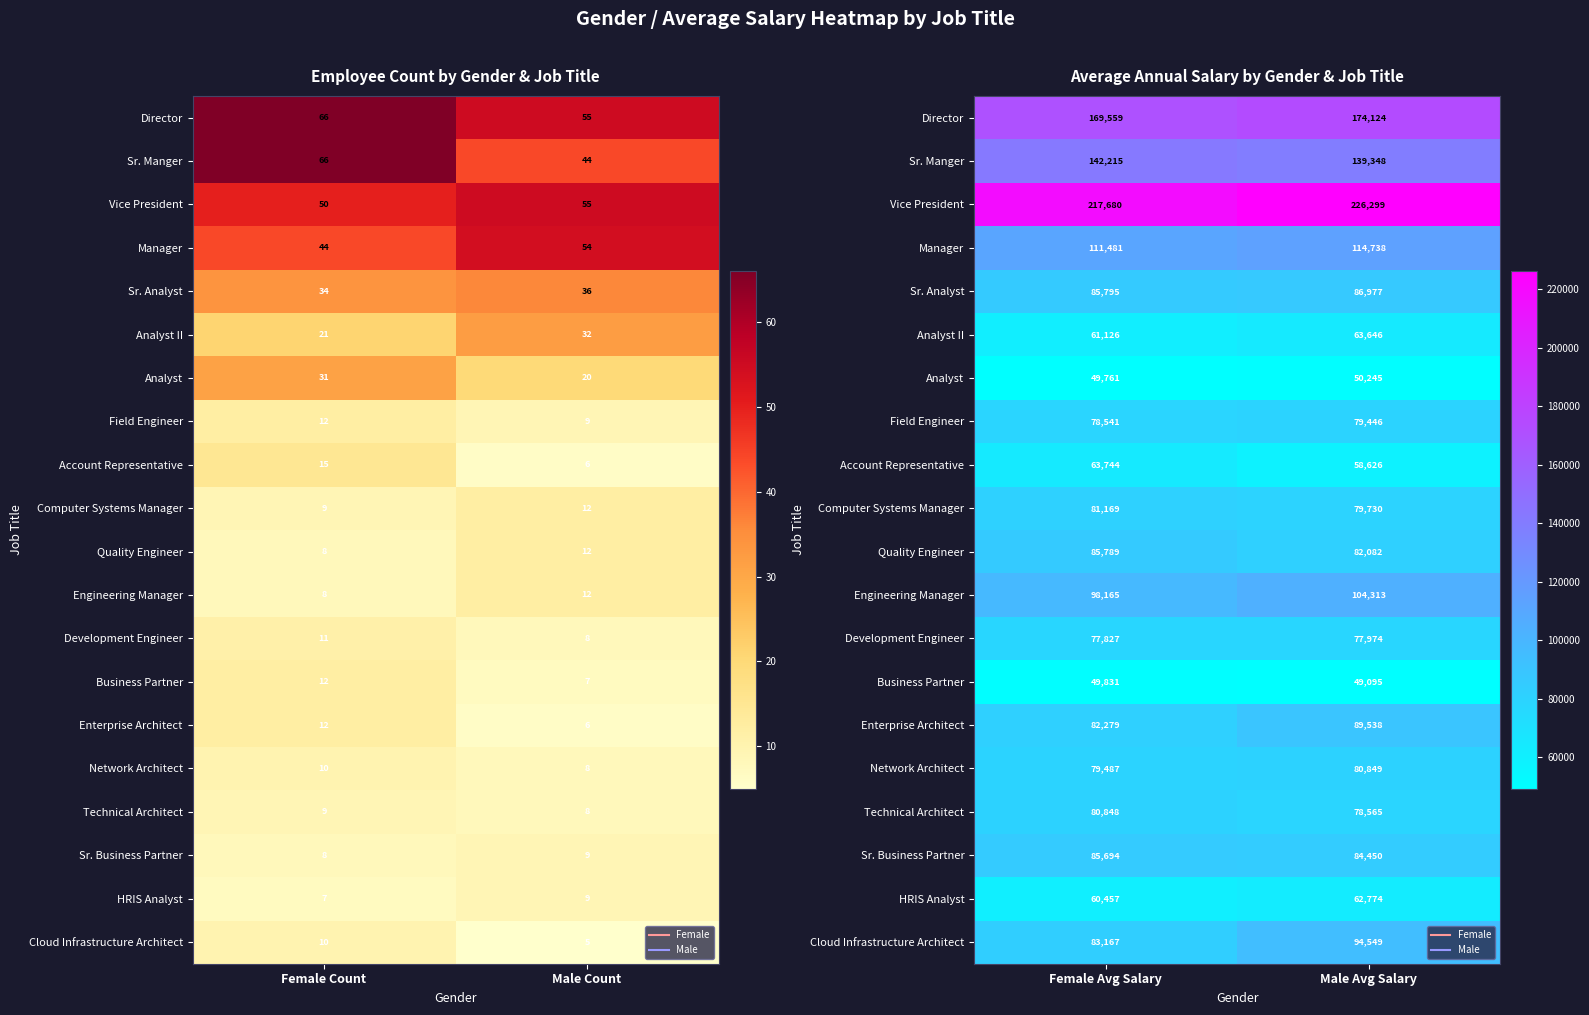

What is the sum of all Account Representative values?

122369.6